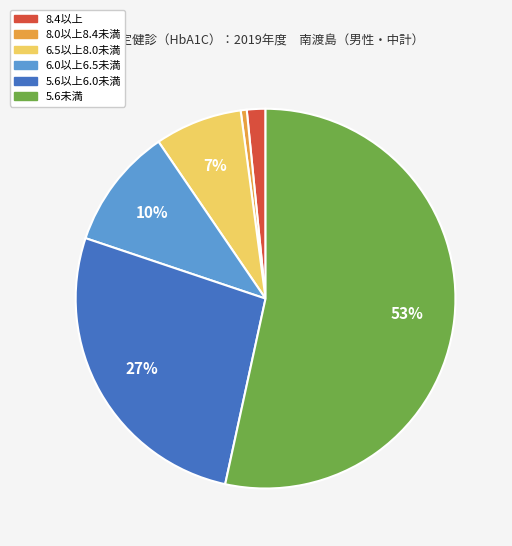

The 5.6未満 slice represents 60% of the pie. True or false?

False